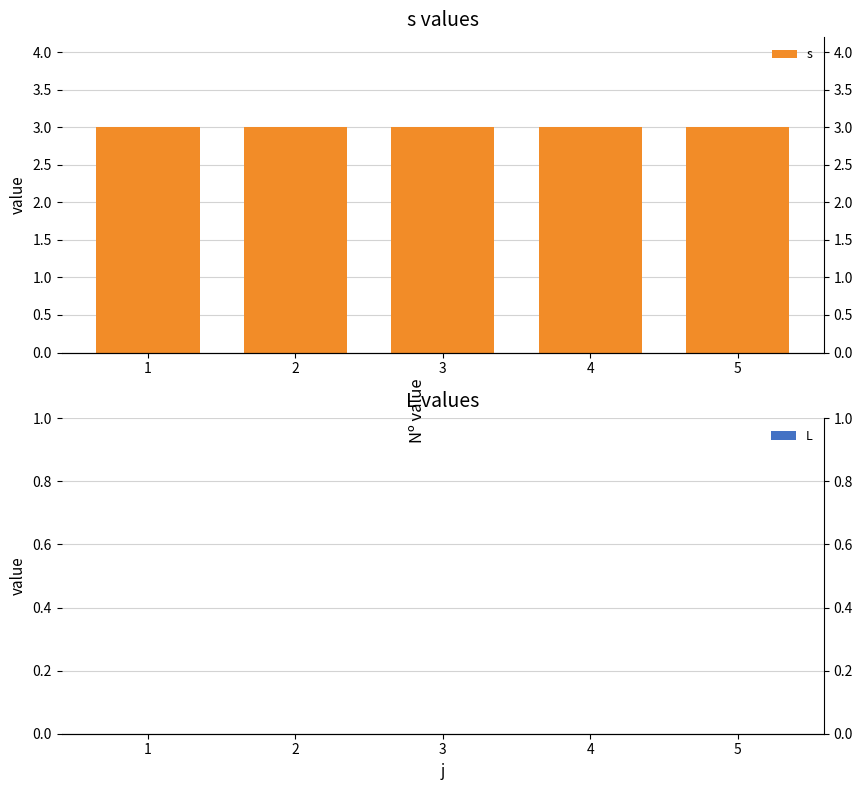

Are the bars grouped side by side (vs. stacked)?

Yes